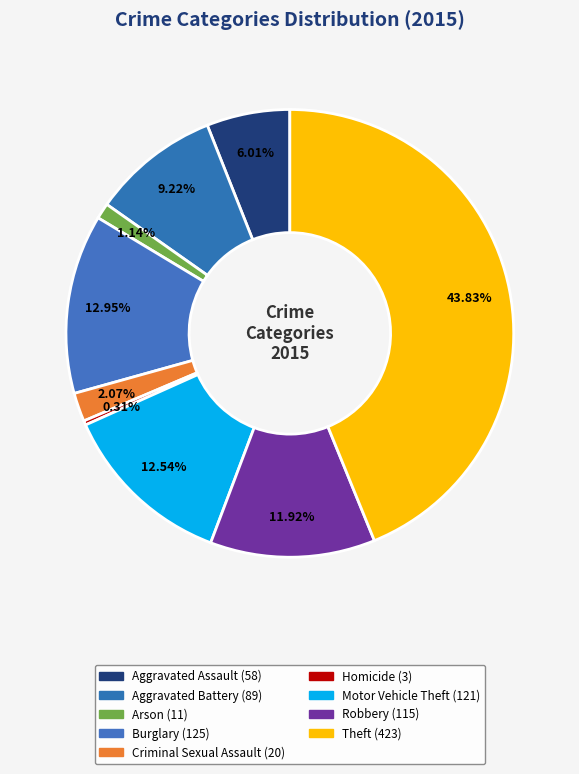

How much of the chart is everything except Criminal Sexual Assault?

97.9%